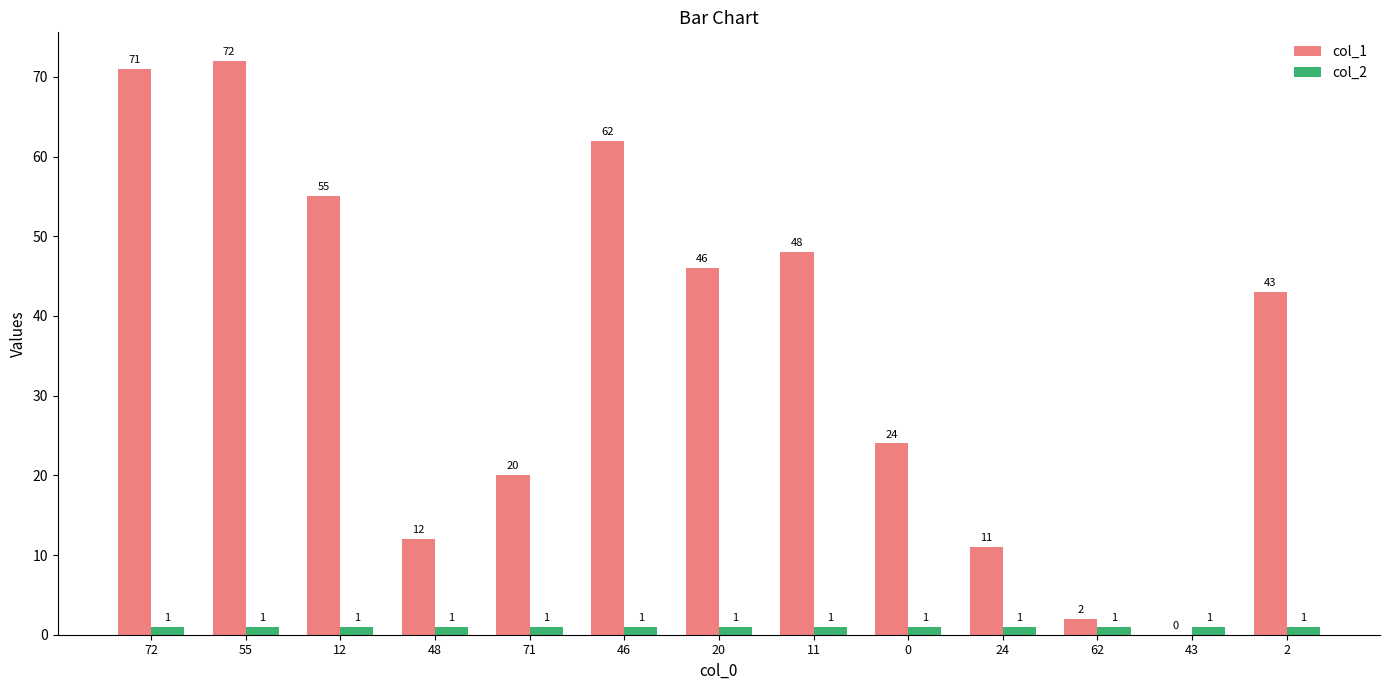

Is the value of col_1 at 43 greater than the value of col_2 at 12?

No